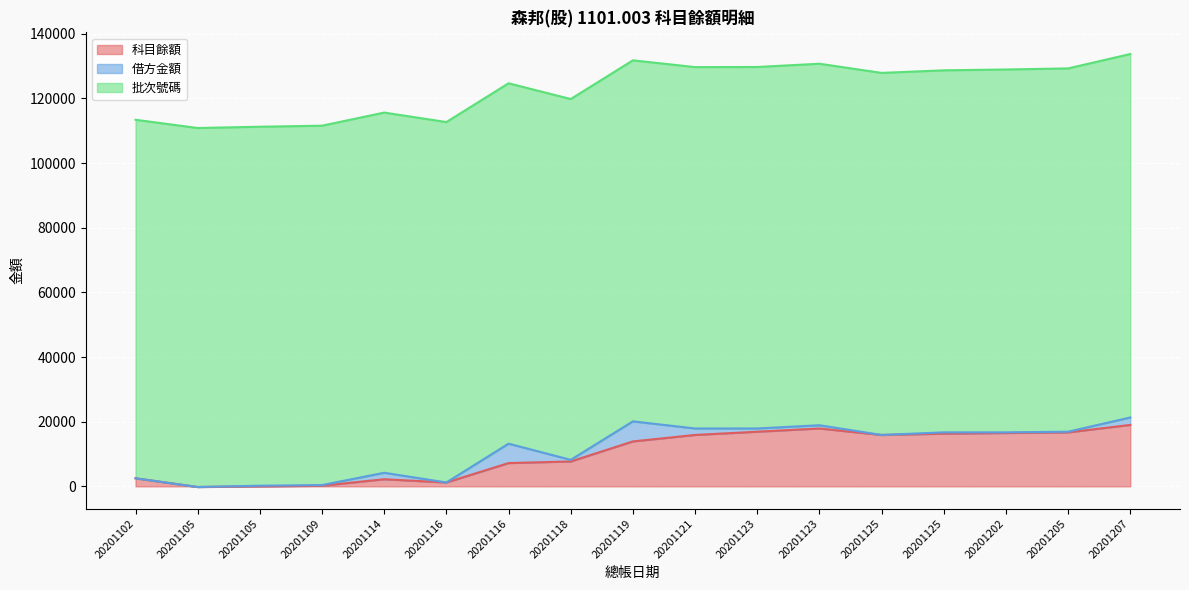

Which label corresponds to the smallest value in the chart?

20201105